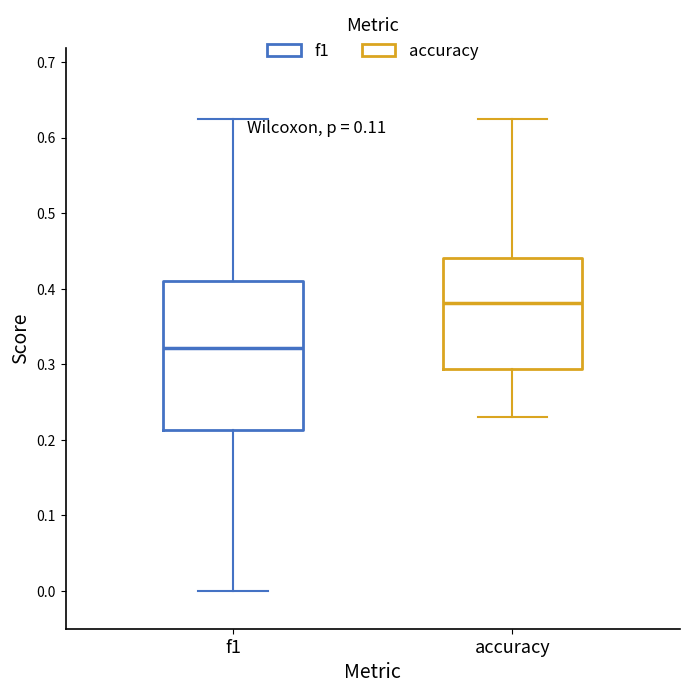

Which box has the highest median line?

accuracy